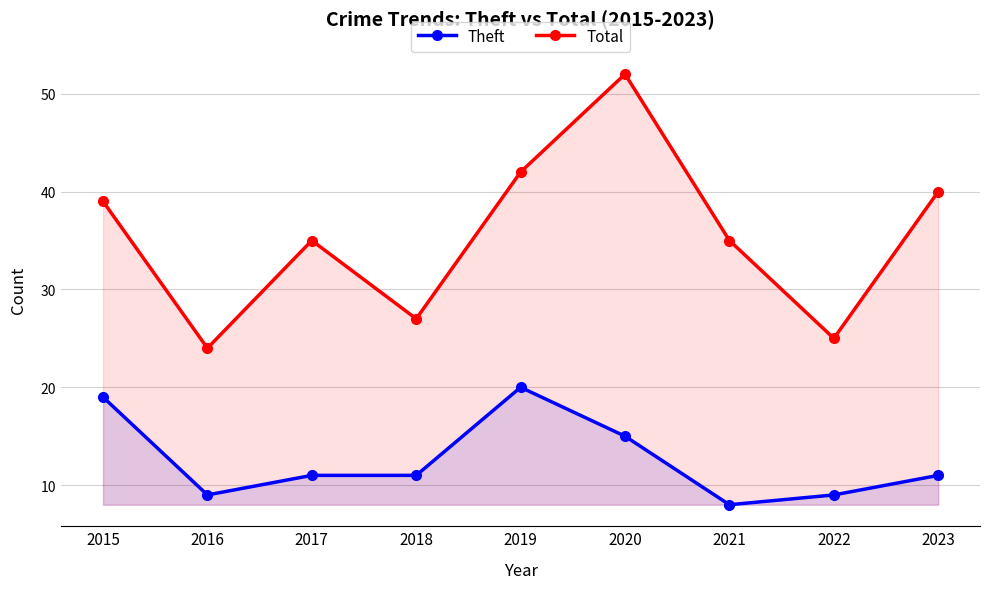

What is the difference between the highest and lowest values at 2016?

15